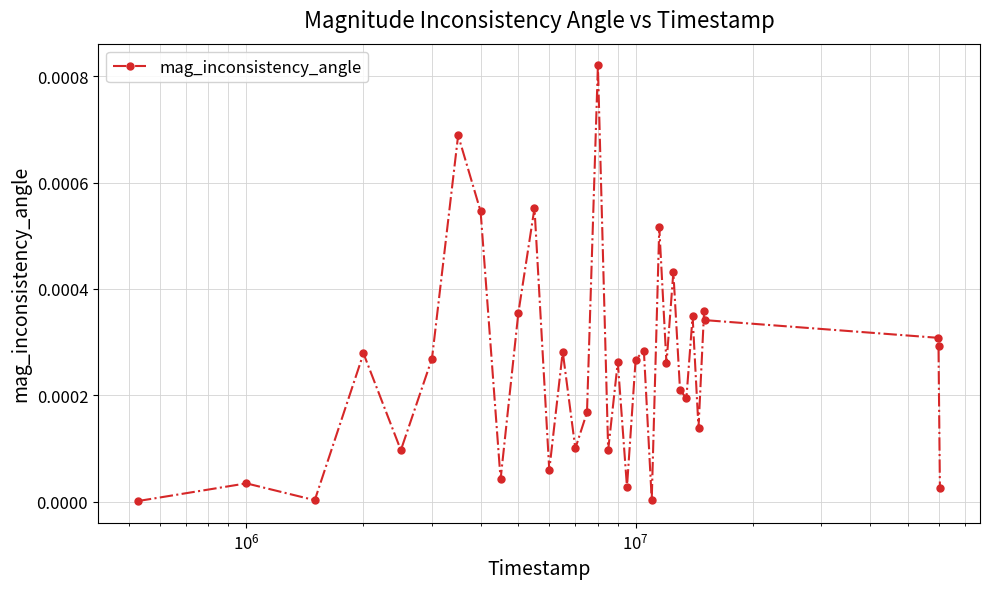

Count the number of data series in this chart.

1